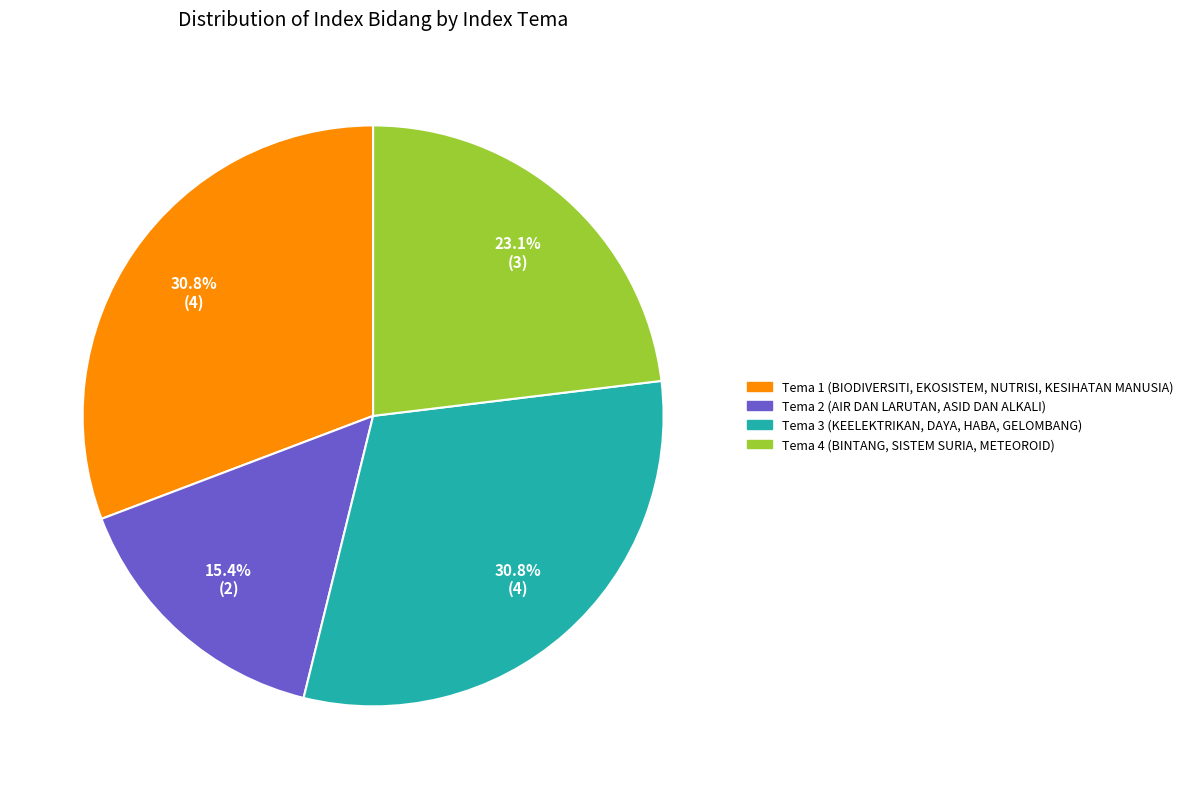

What percentage is the Tema 1 slice, to the nearest percent?

31%